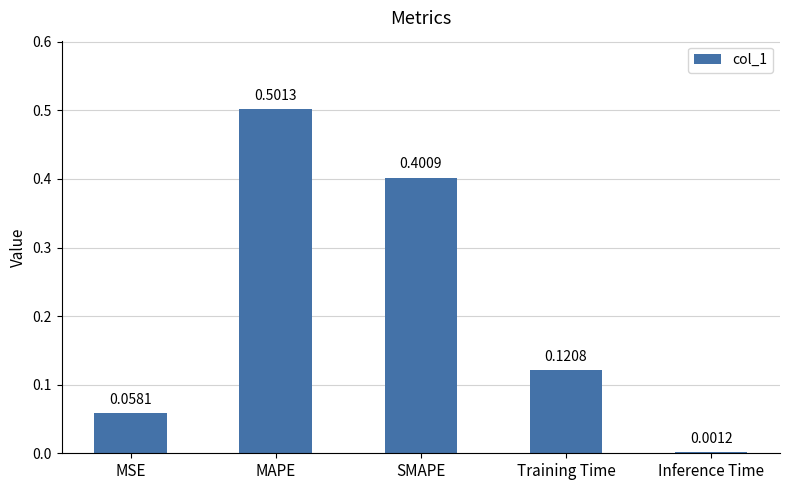

At which category does the chart reach its peak across all series?

MAPE